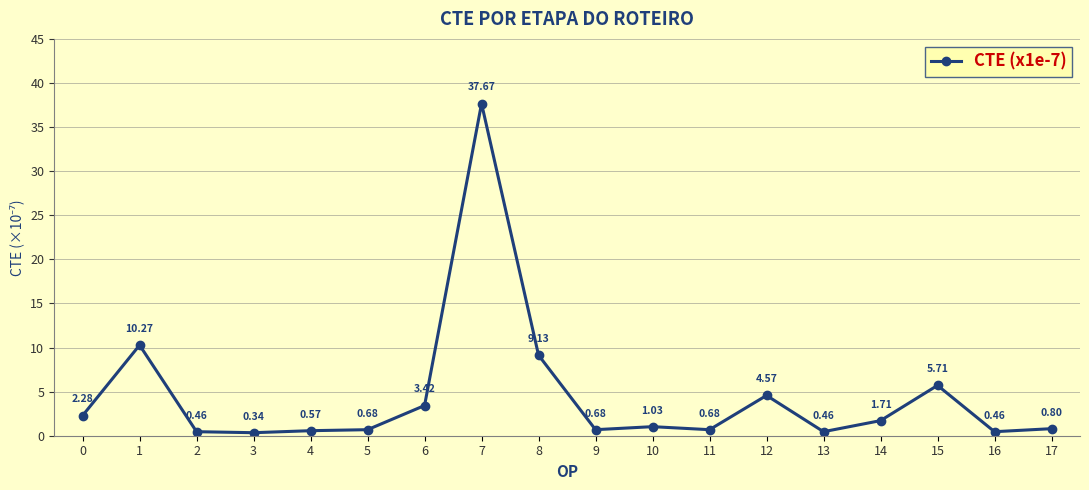

Which has a higher value, 5 or 6?

6